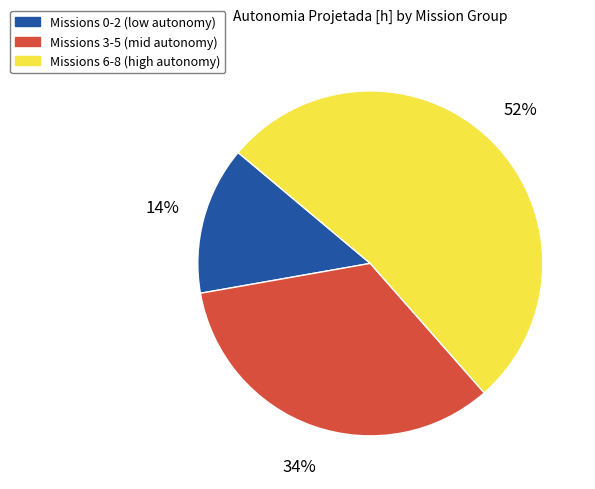

How many segments does this pie chart have?

3